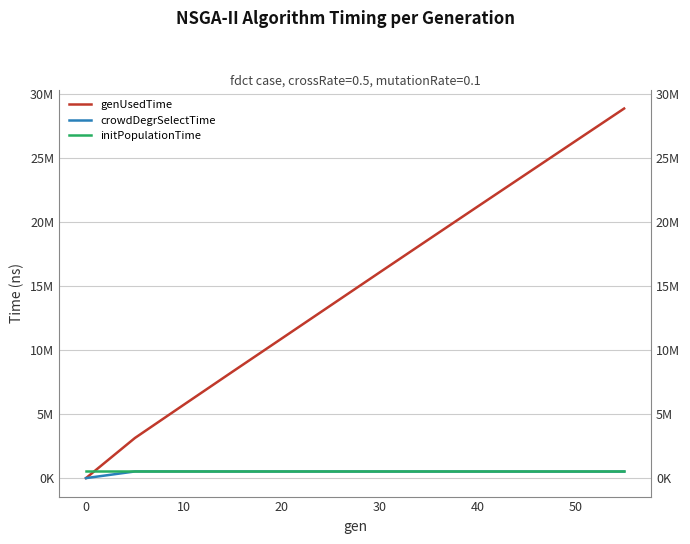

Is this an area chart (filled region under the line)?

No